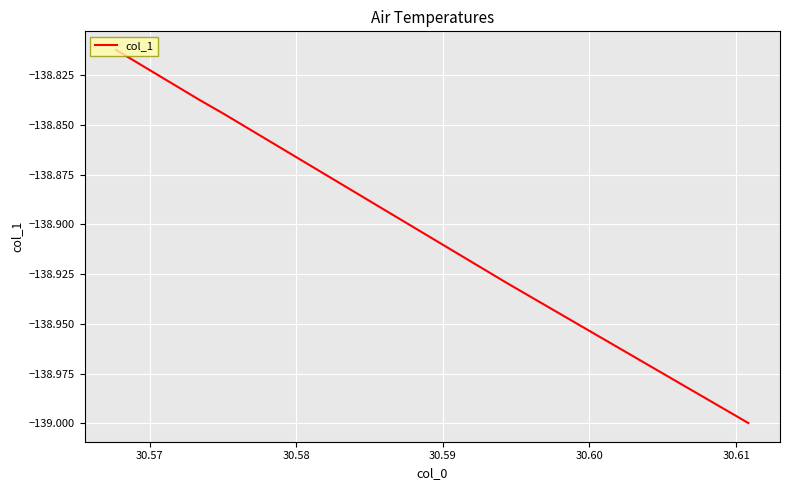

What is the sum of the values at 30.58 and 30.57?

-277.8